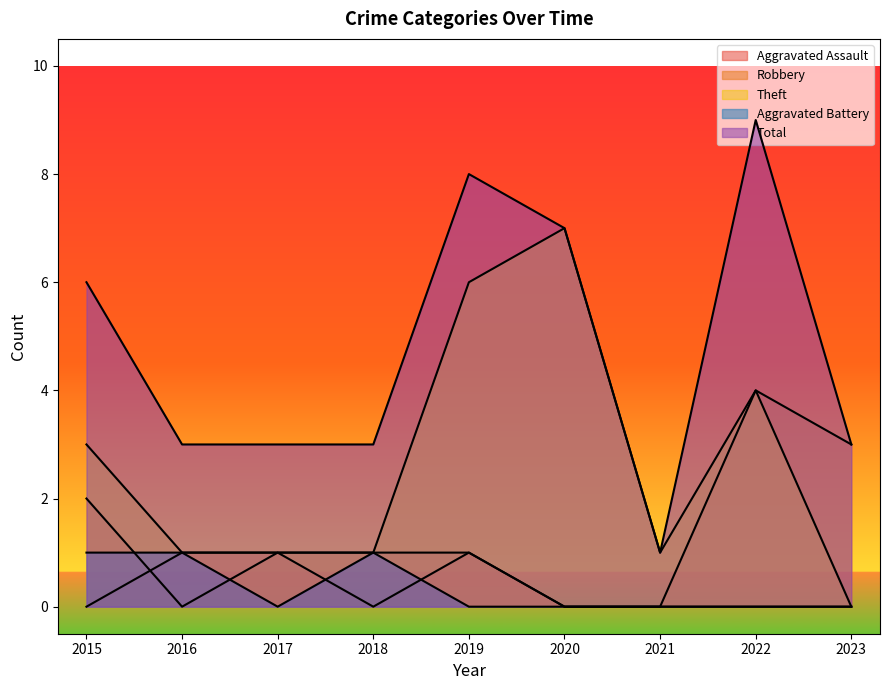

True or false: Theft and Robbery cross at least once.

False